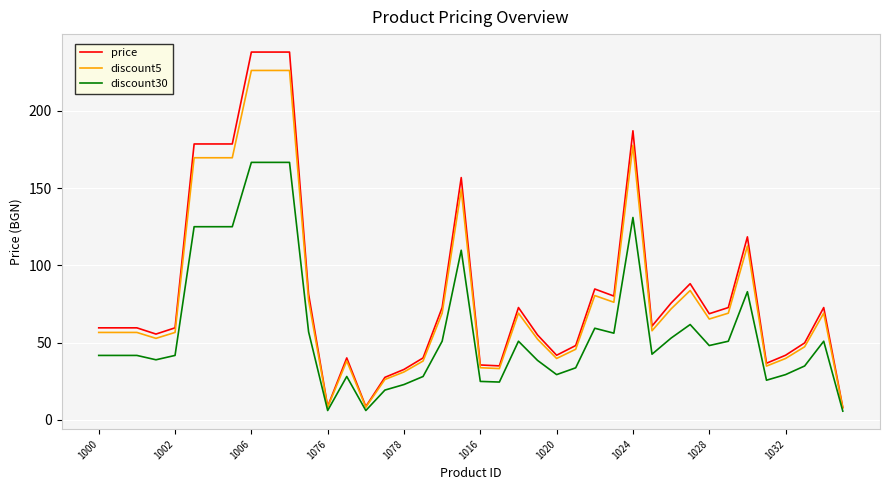

True or false: discount30 has more than 0 interior local peaks.

True